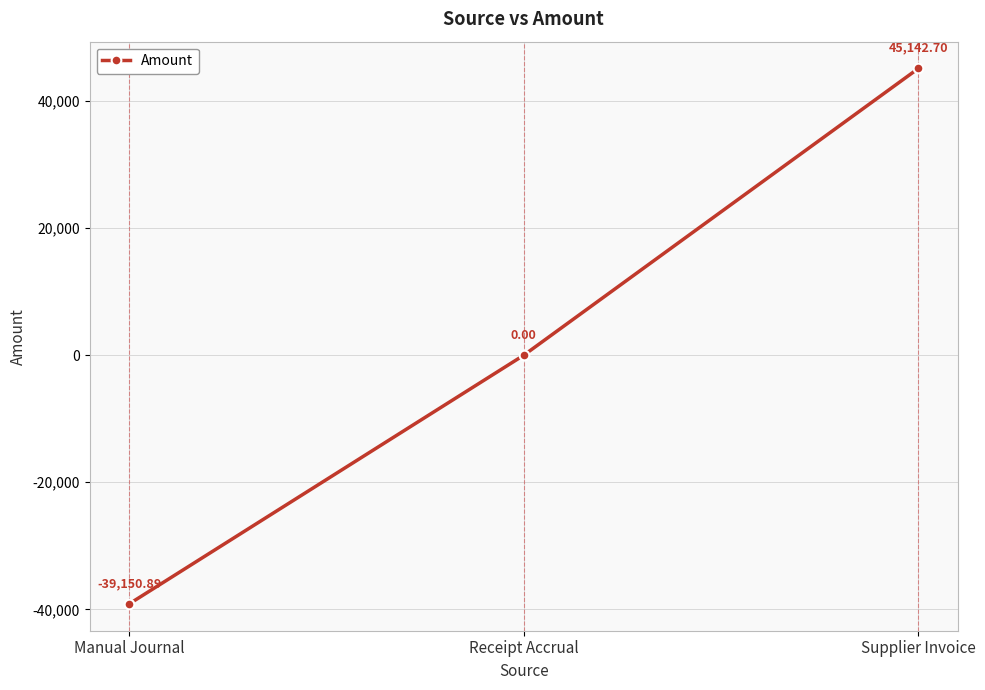

The value at Supplier Invoice is 45142.7. True or false?

True